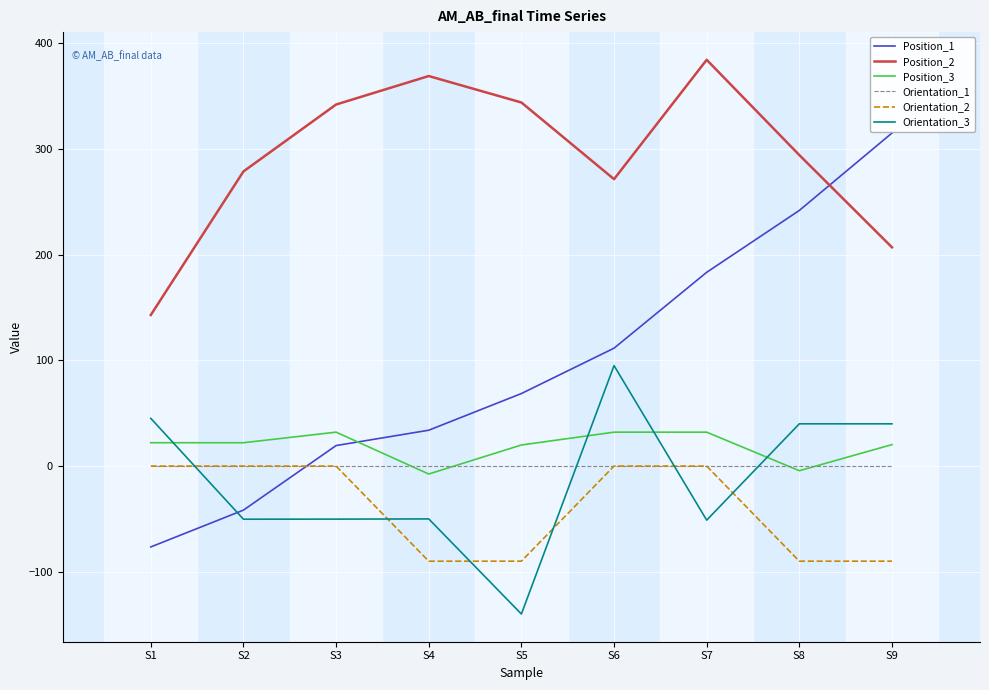

Which series changed the most between S3 and S4?

Orientation_2